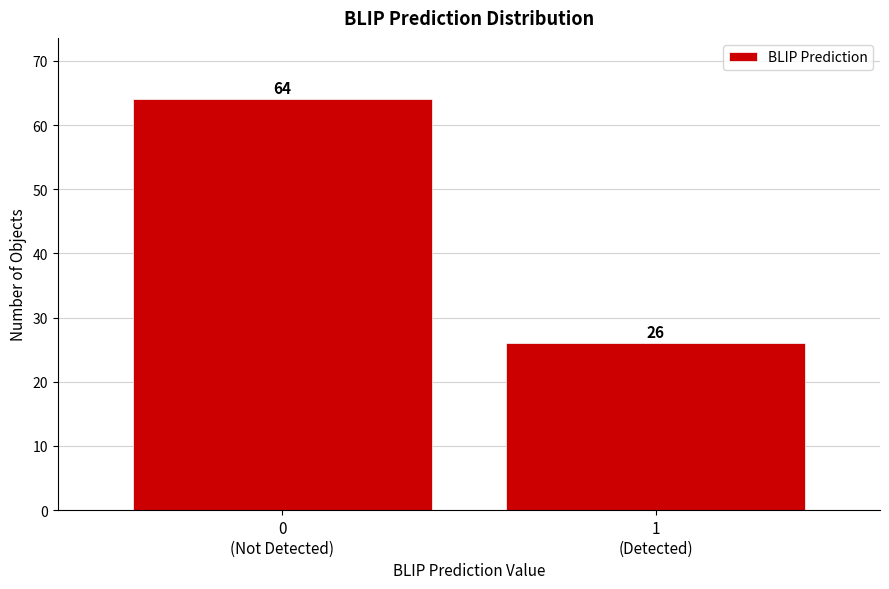

Reading left to right, what are all the values shown in this chart?

64	26